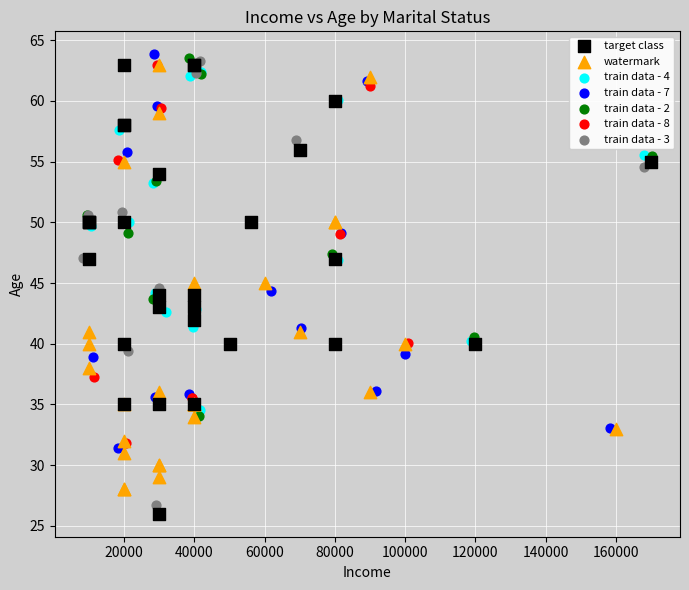

What are all the series names shown in the legend?

target class, watermark, train data - 4, train data - 7, train data - 2, train data - 8, train data - 3